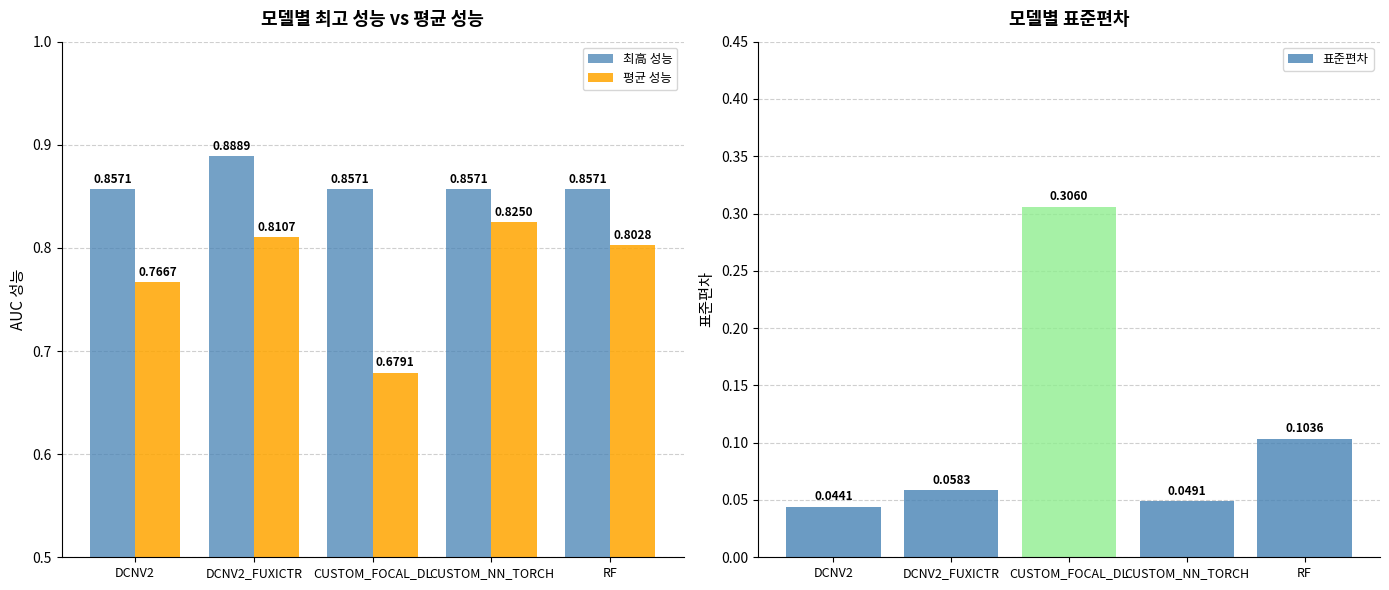

Rank the categories by 평균 성능 value from lowest to highest.

CUSTOM_FOCAL_DL, DCNV2, RF, DCNV2_FUXICTR, CUSTOM_NN_TORCH